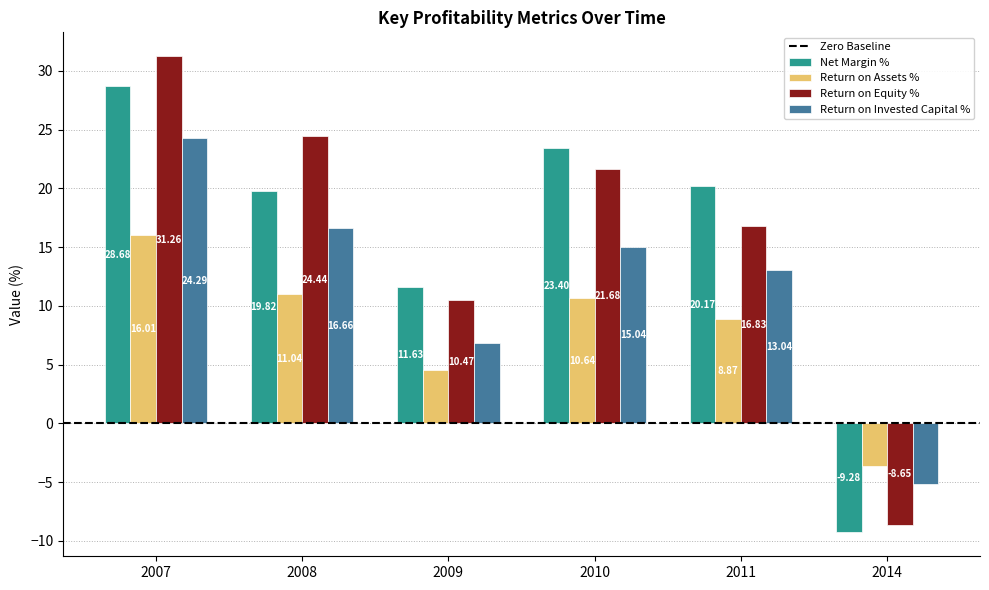

At which label does Return on Invested Capital % reach its peak?

2007